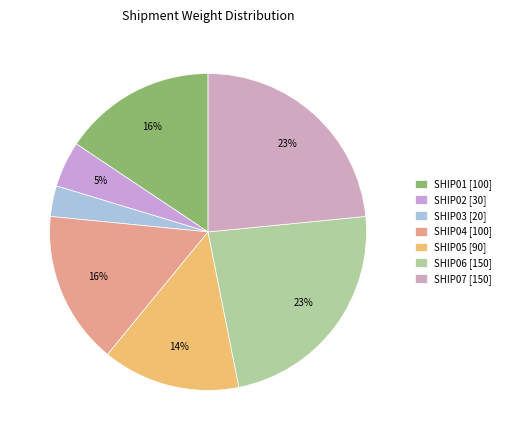

The SHIP06 slice represents 9% of the pie. True or false?

False